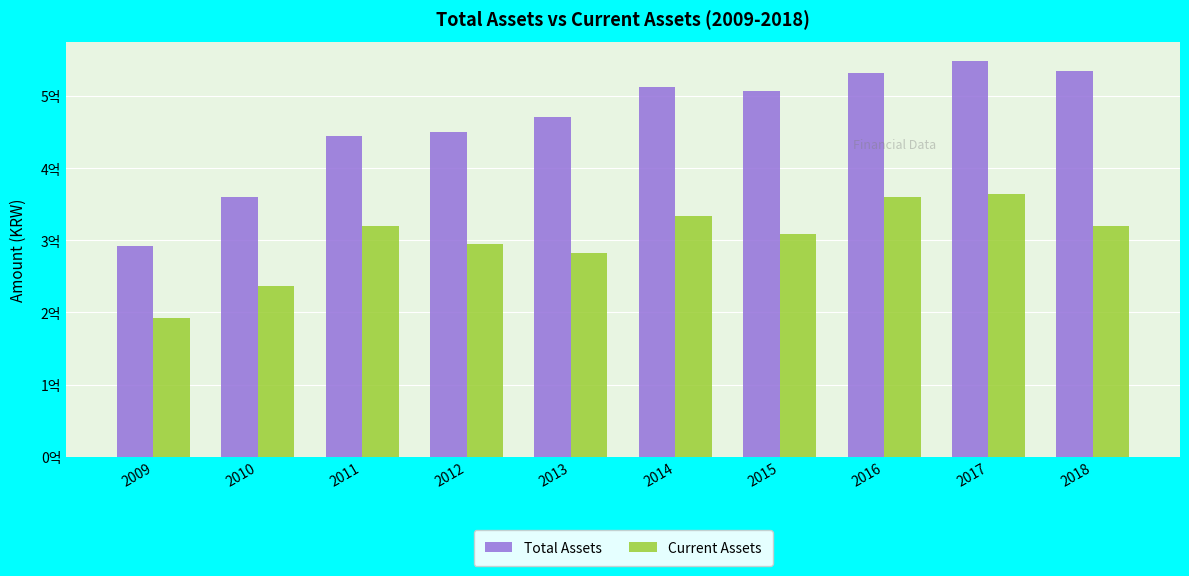

Are the bars horizontal?

No